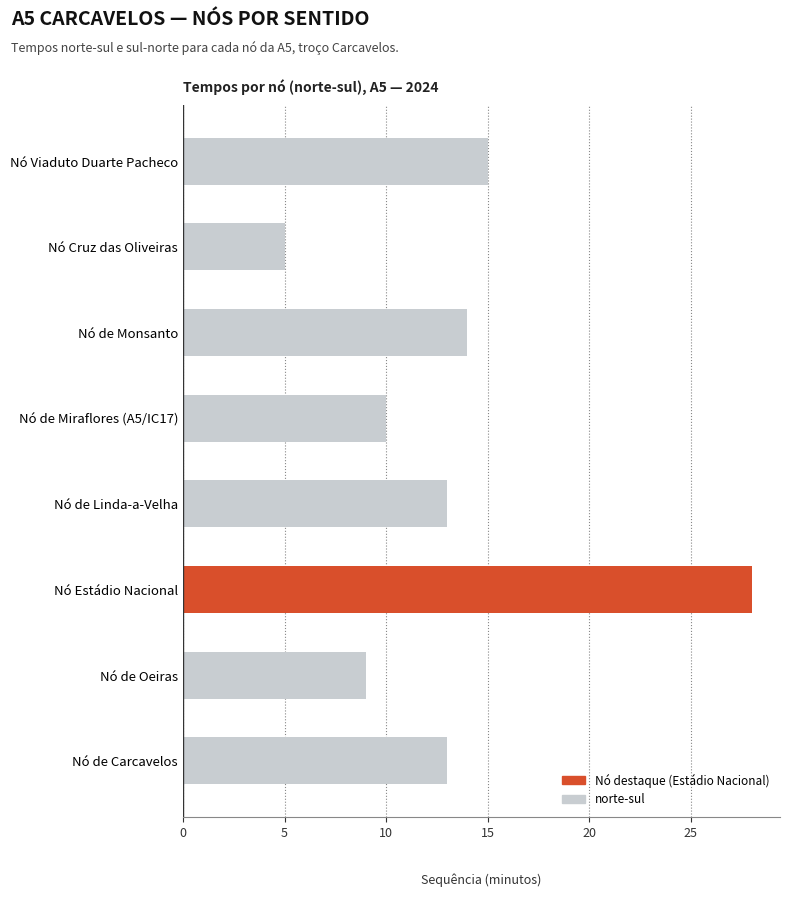

Which label corresponds to the largest value in the chart?

Nó Estádio Nacional